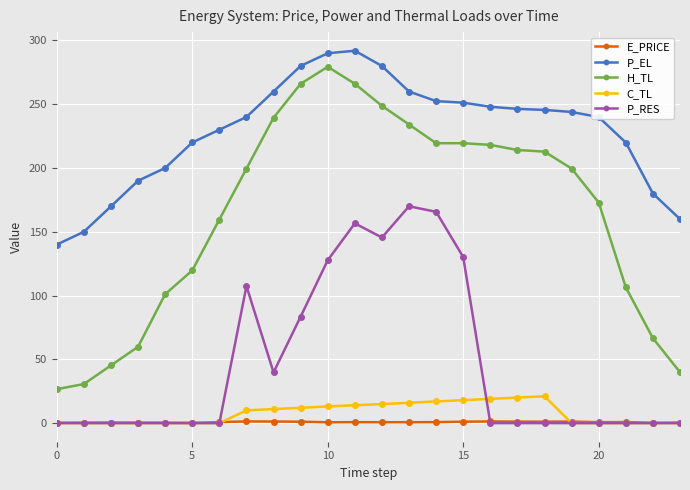

At how many categories does at least one series exceed 17?

24